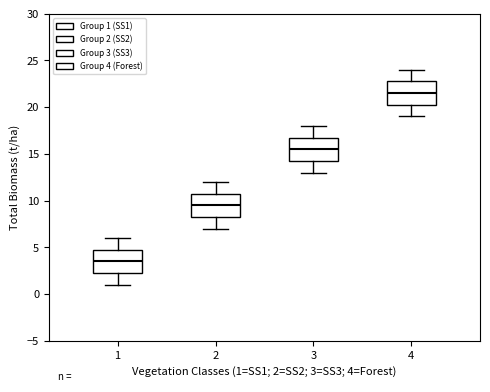

Reading left to right, read every box against the y-axis: the position of its median line, the range the box covers, and the ends of its whiskers. The values are not printed on the chart, so give them approximately, as read against the axis.

1: median 3.5, box 2.5 to 5.0, whiskers 1.0 to 6.0
2: median 9.5, box 8.5 to 11.0, whiskers 7.0 to 12.0
3: median 15.5, box 14.5 to 17.0, whiskers 13.0 to 18.0
4: median 21.5, box 20.5 to 23.0, whiskers 19.0 to 24.0